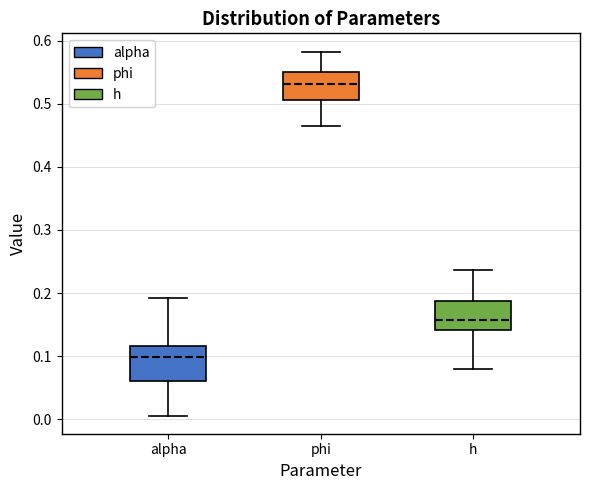

Reading left to right, read every box against the y-axis: the position of its median line, the range the box covers, and the ends of its whiskers. The values are not printed on the chart, so give them approximately, as read against the axis.

alpha: median 0.10, box 0.06 to 0.12, whiskers 0.01 to 0.19
phi: median 0.53, box 0.51 to 0.55, whiskers 0.47 to 0.58
h: median 0.16, box 0.14 to 0.19, whiskers 0.08 to 0.24